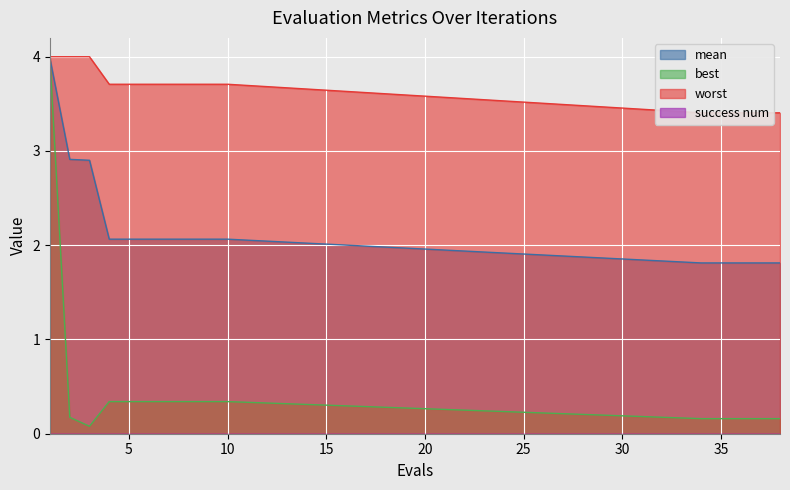

True or false: worst and mean intersect in this chart.

False